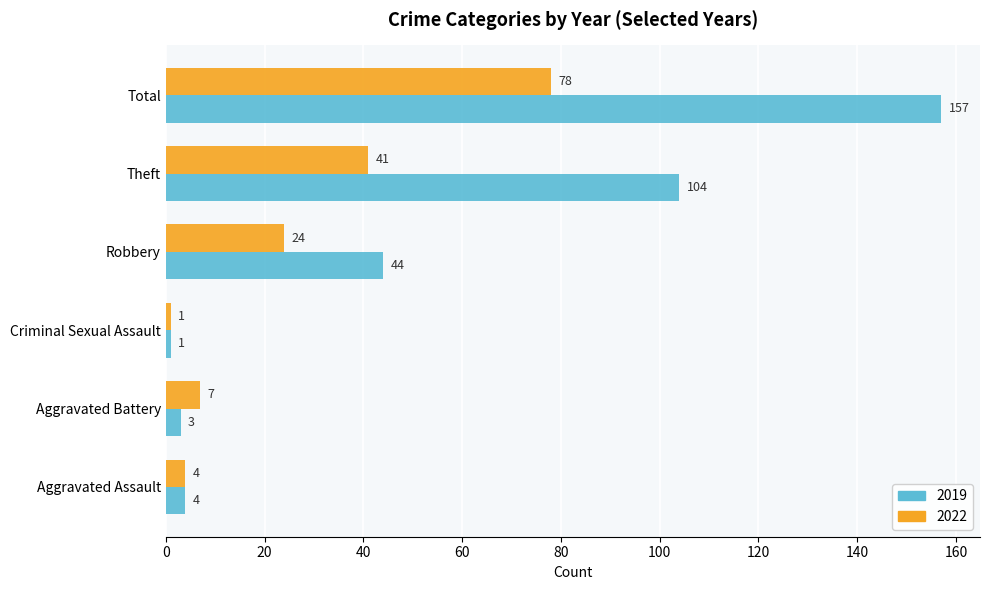

What is the sum of all 2019 values?

313